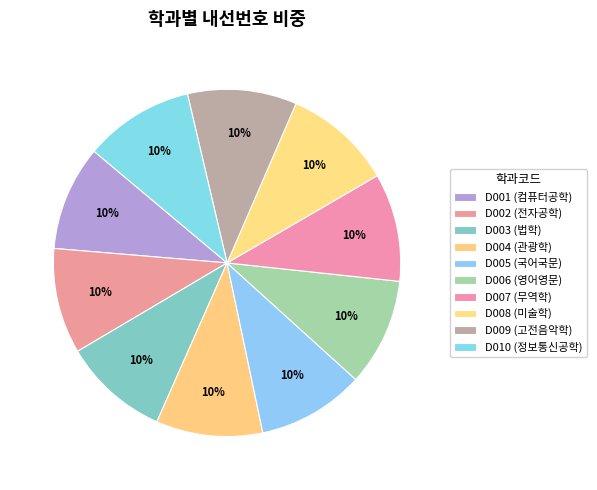

How many segments does this pie chart have?

10